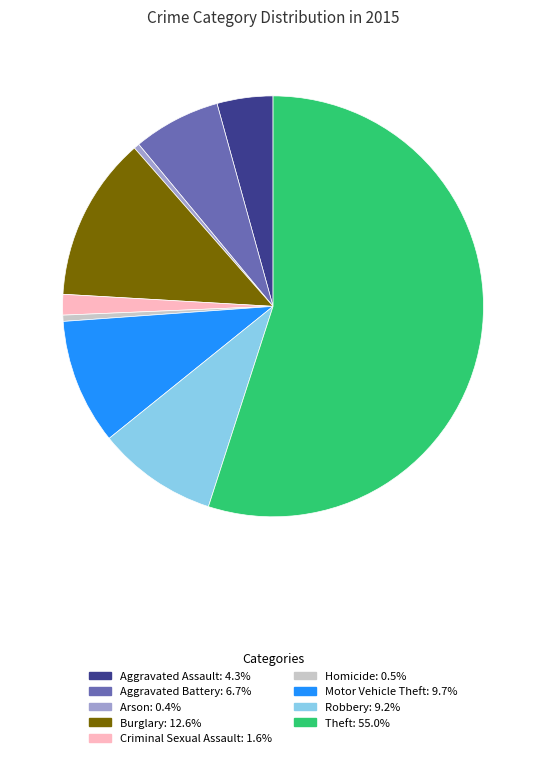

Which slice represents more than half of the pie?

Theft